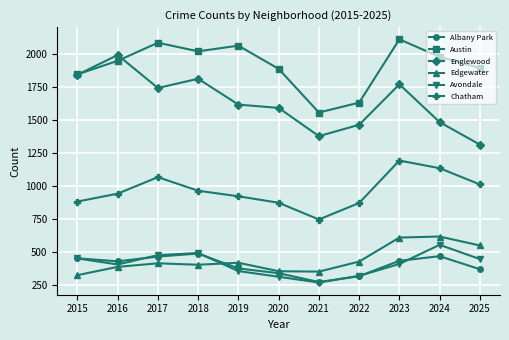

True or false: Austin and Albany Park intersect in this chart.

False